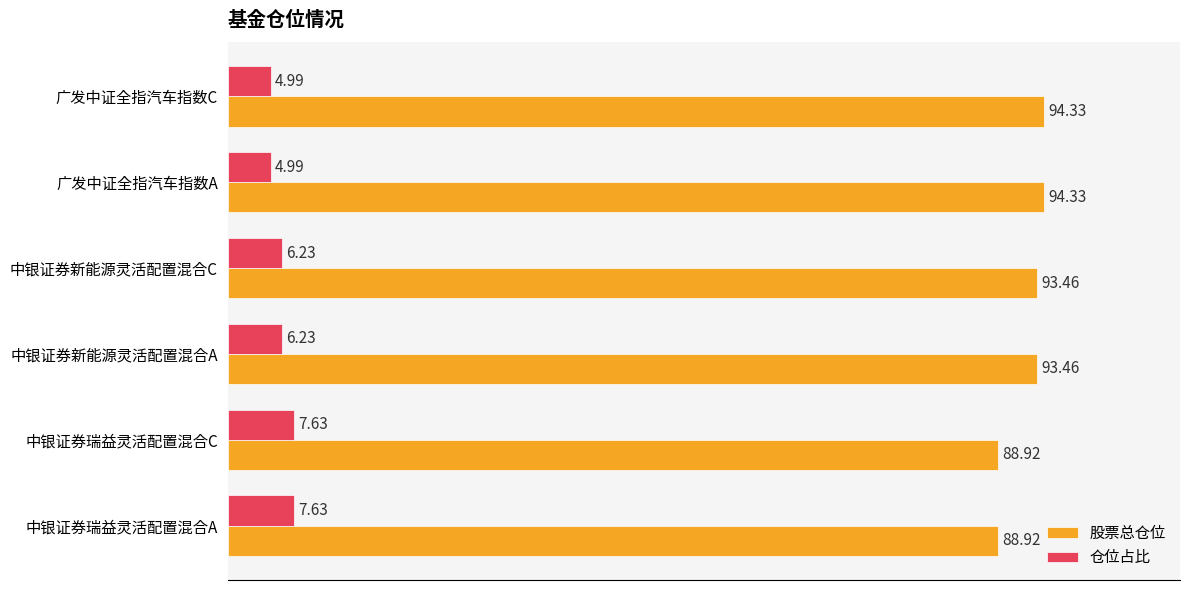

List the series in order of their overall mean, lowest first.

仓位占比, 股票总仓位